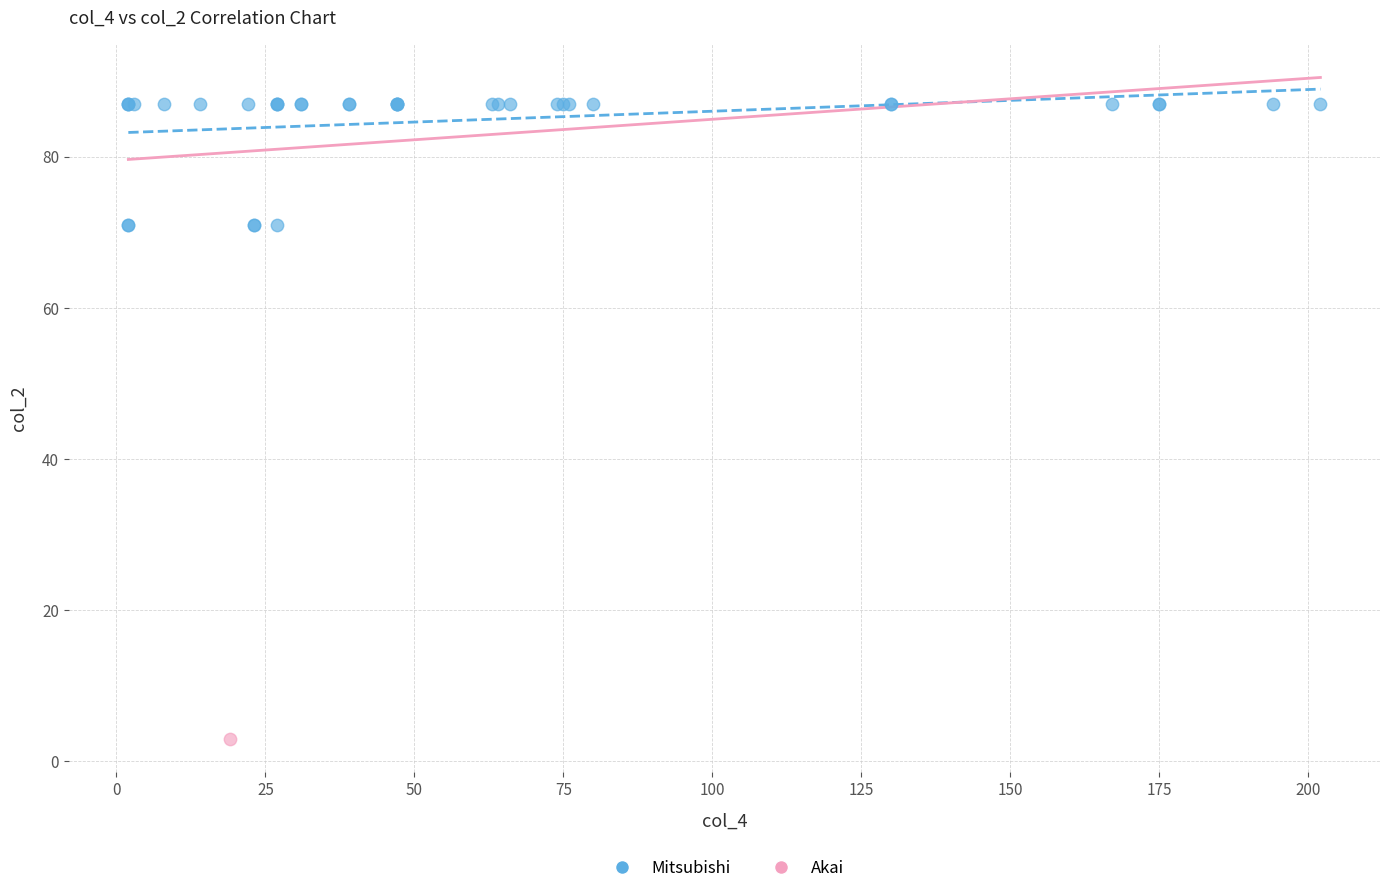

What are all the series names shown in the legend?

Mitsubishi, Akai